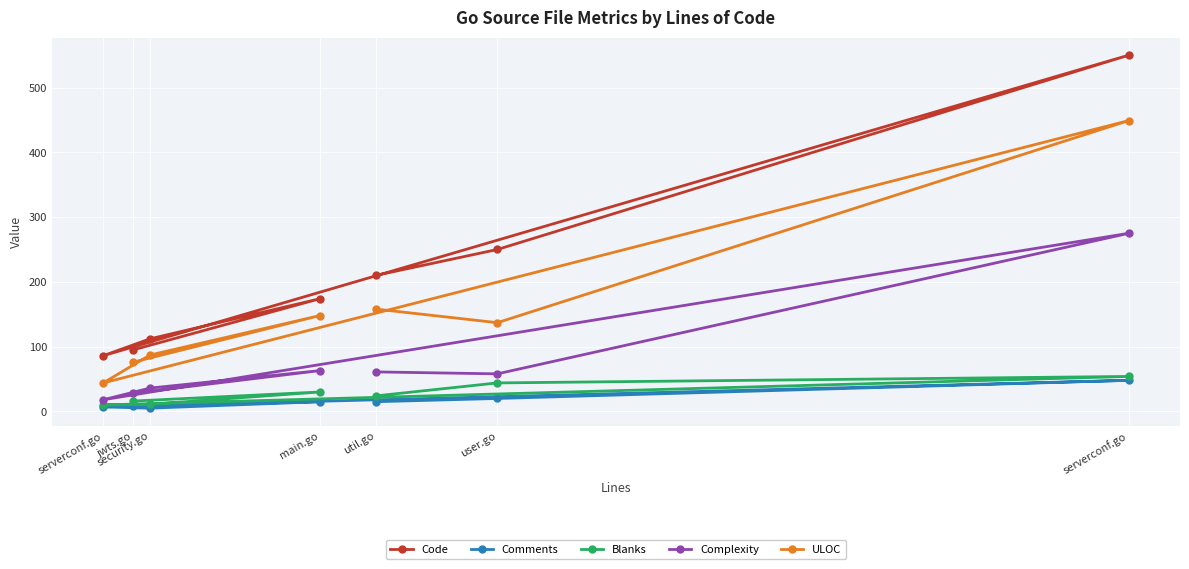

Between main.go and util.go, which is larger?

util.go